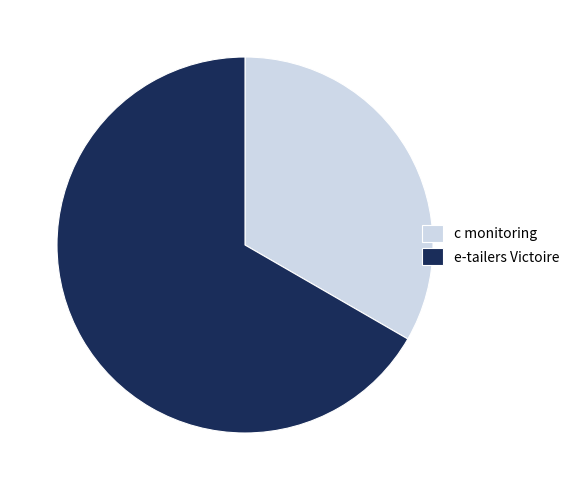

The e-tailers Victoire slice represents 67% of the pie. True or false?

True